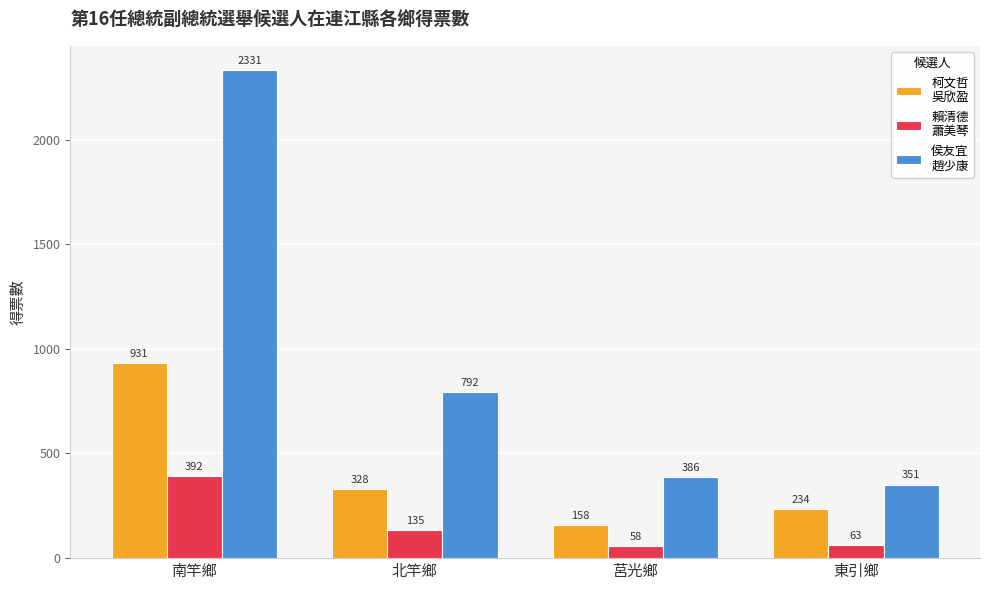

At which category does the chart reach its peak across all series?

南竿鄉